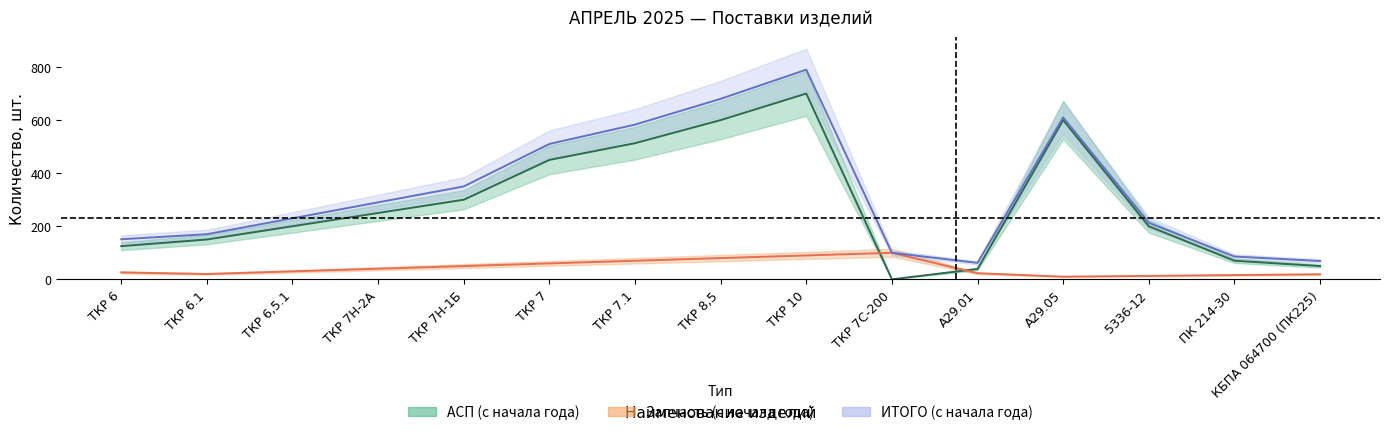

Where does the ИТОГО с начала года series first go above 230?

ТКР 7Н-2А